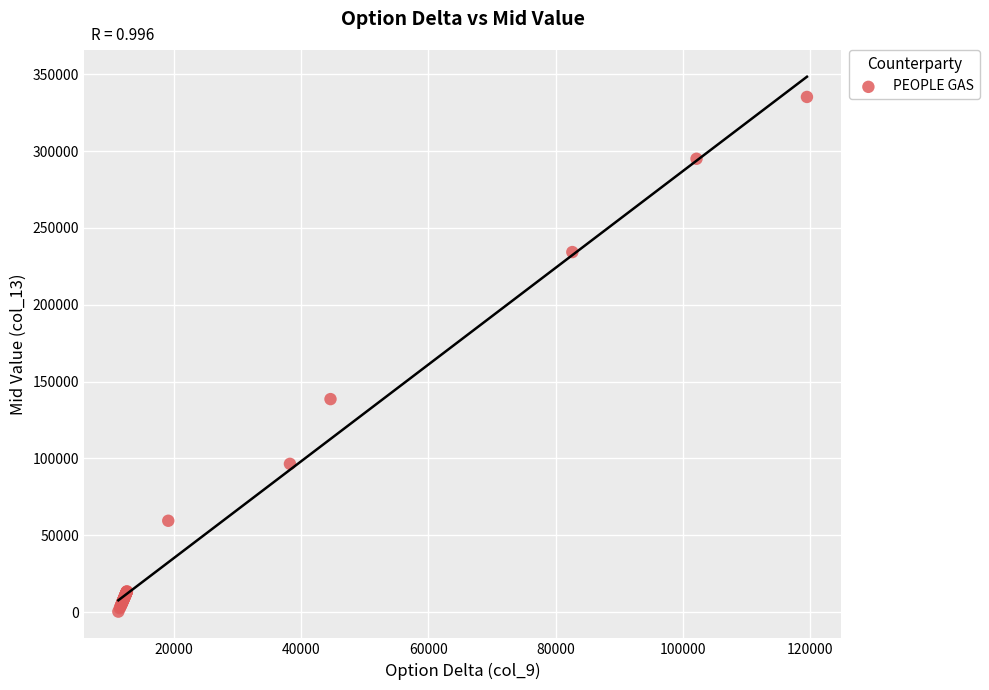

What Y value in the scatter plot is closest to 167721?

138546.7